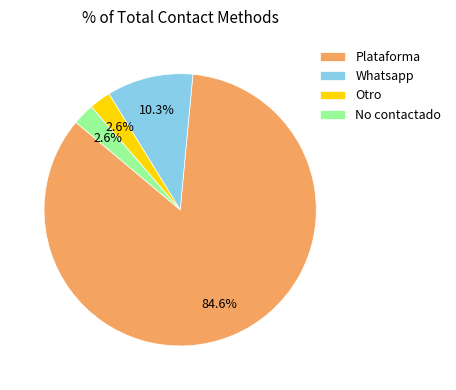

To the nearest percent, what portion does Otro represent?

3%